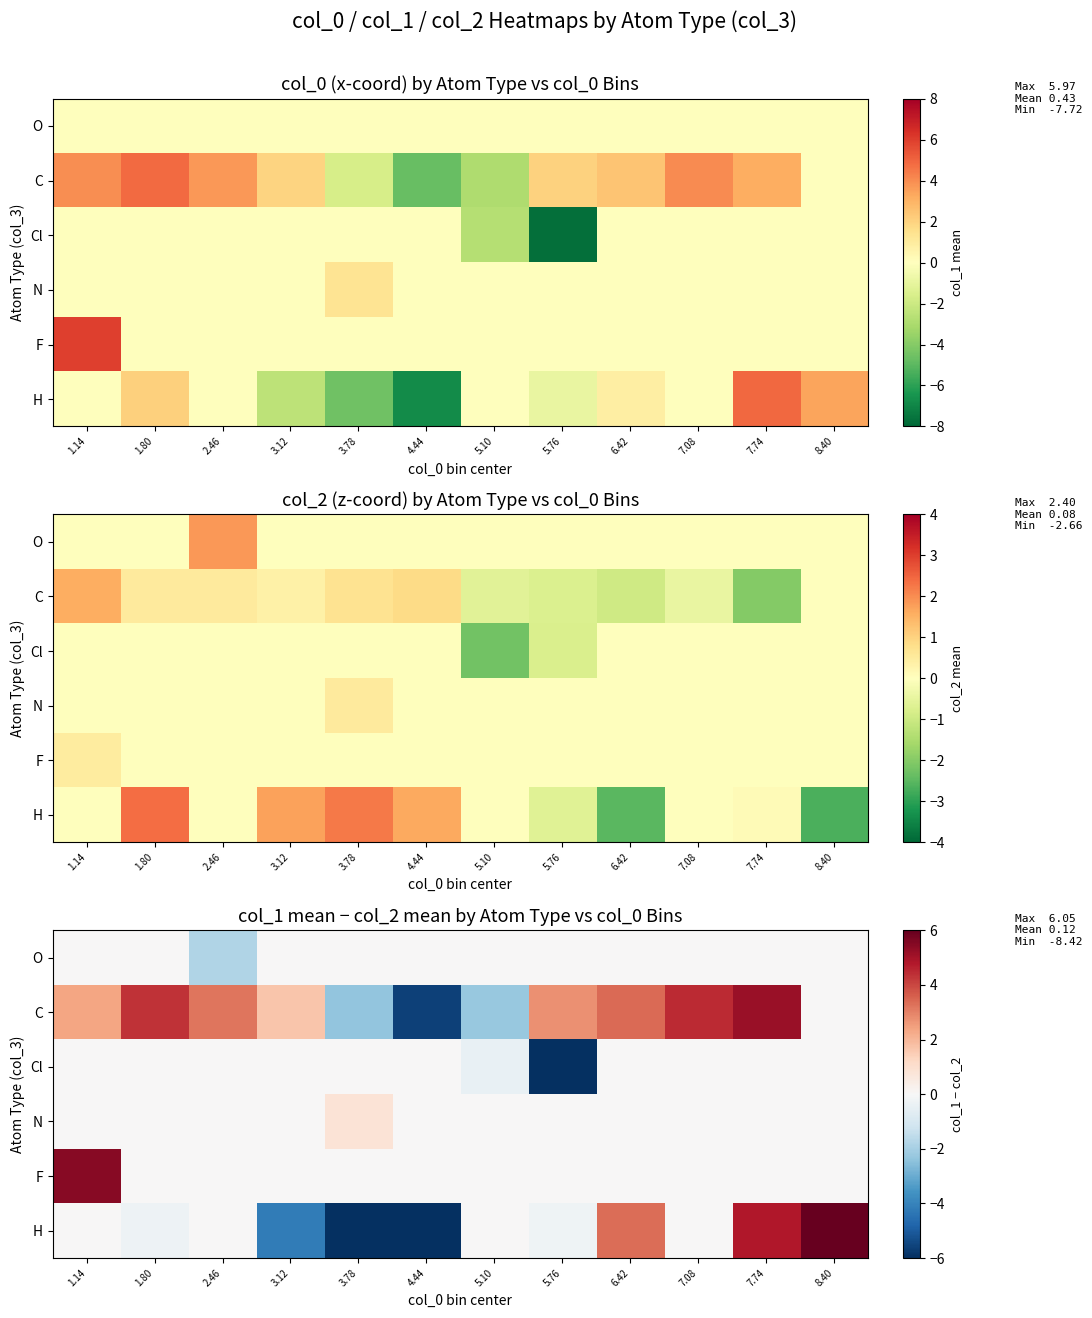

Where is C nearest to the value 0?

8.40